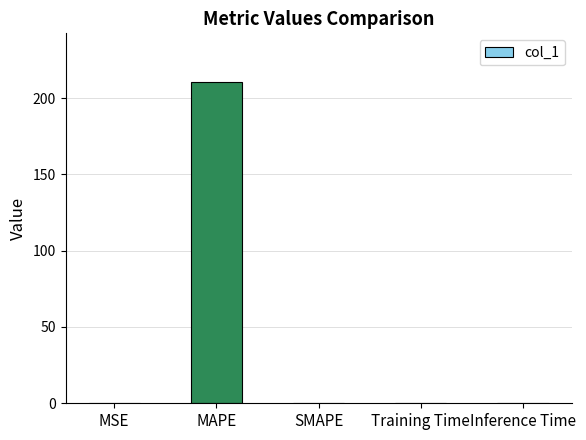

Is it true that the value at SMAPE is 116.3?

False